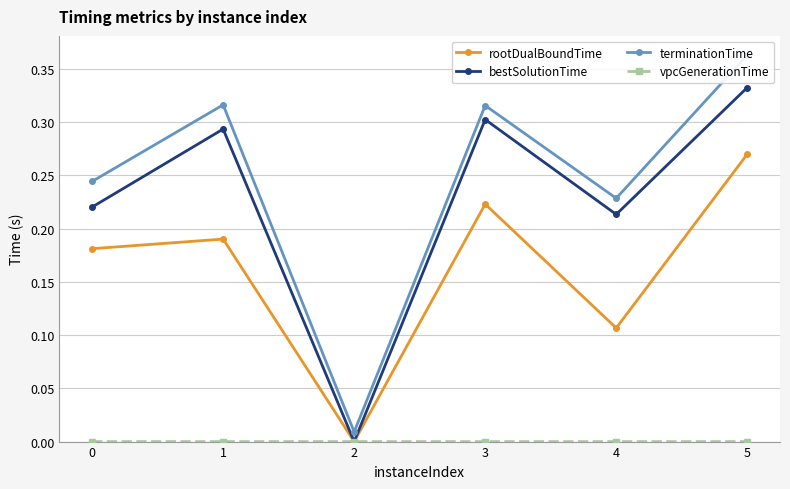

Reading left to right, what are all the values shown in this chart?

rootDualBoundTime: 0.2	0.2	0.0	0.2	0.1	0.3
bestSolutionTime: 0.2	0.3	0.0	0.3	0.2	0.3
terminationTime: 0.2	0.3	0.0	0.3	0.2	0.4
vpcGenerationTime: 0.0	0.0	0.0	0.0	0.0	0.0